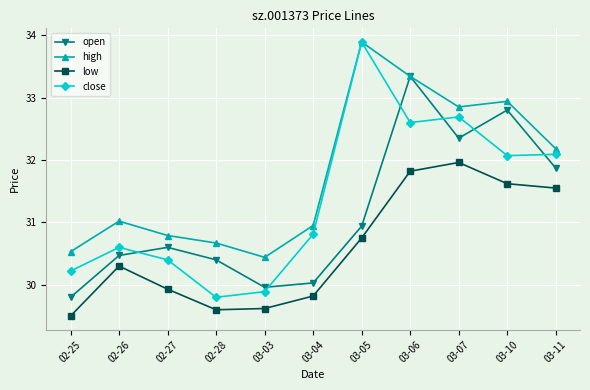

Which series has the widest spread of values?

close